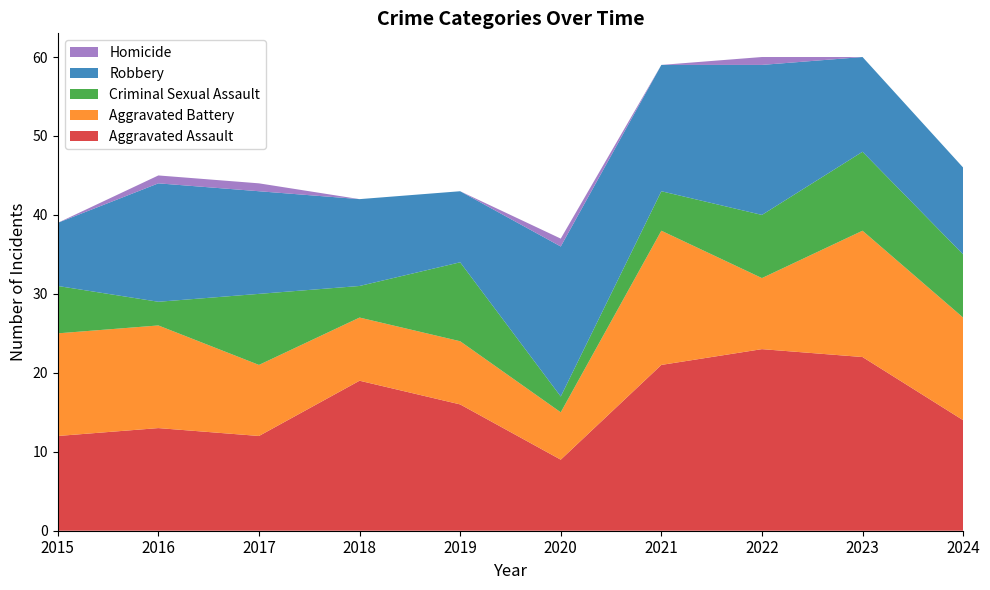

Reading right to left, what are all the values shown in this chart?

Aggravated Assault: 14	22	23	21	9	16	19	12	13	12
Aggravated Battery: 13	16	9	17	6	8	8	9	13	13
Criminal Sexual Assault: 8	10	8	5	2	10	4	9	3	6
Robbery: 11	12	19	16	19	9	11	13	15	8
Homicide: 0	0	1	0	1	0	0	1	1	0